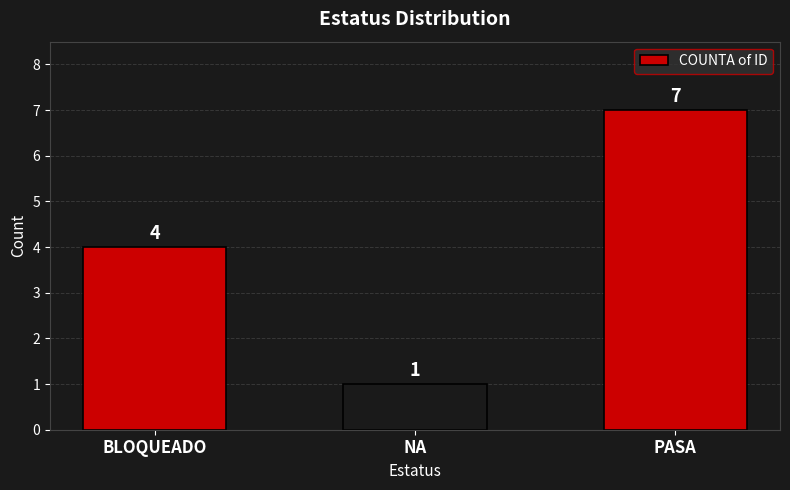

The chart shows a value of 4 at BLOQUEADO. True or false?

True